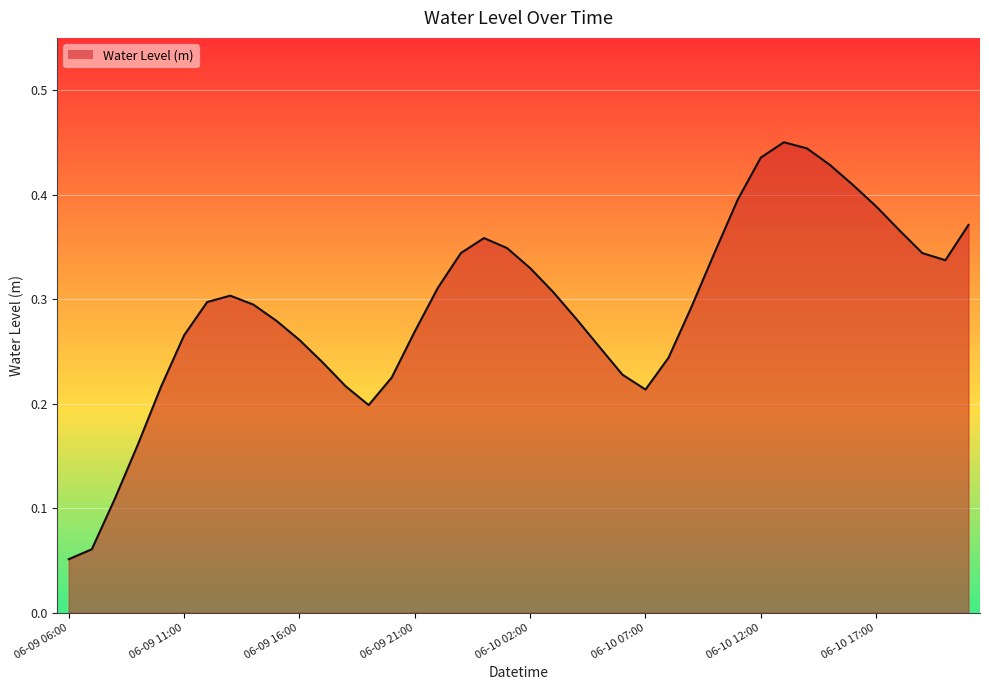

How many values are between 0 and 1?

40